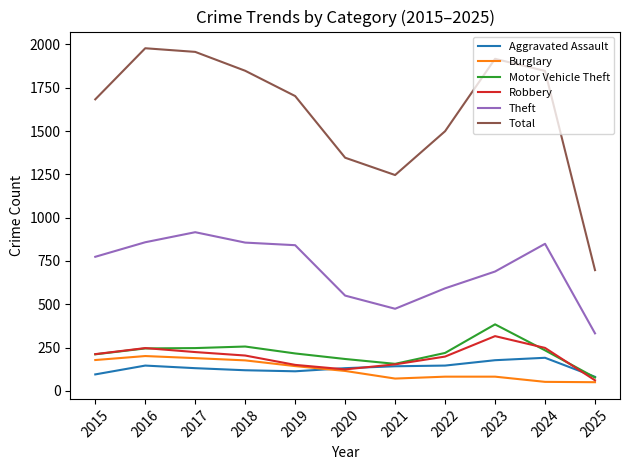

Is the value of Robbery at 2022 greater than the value of Motor Vehicle Theft at 2021?

Yes